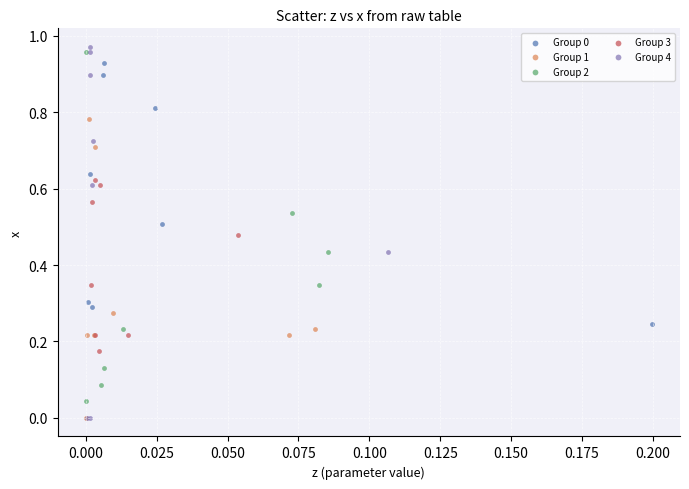

Which series reaches the maximum Y coordinate?

Group 4